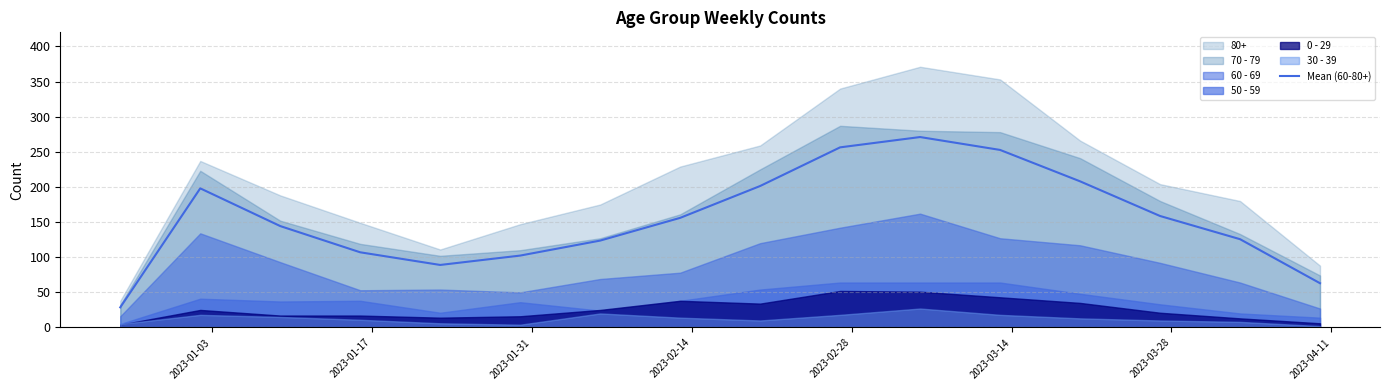

What is the lowest value of the Mean (60-80+) series?

28.7